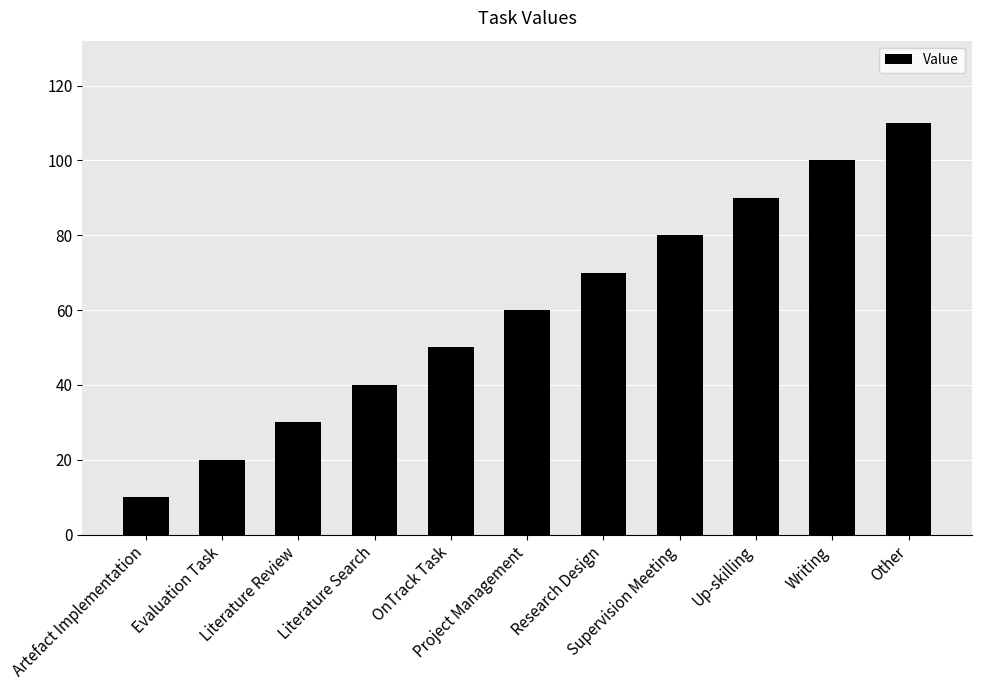

What position from the left is Up-skilling?

9